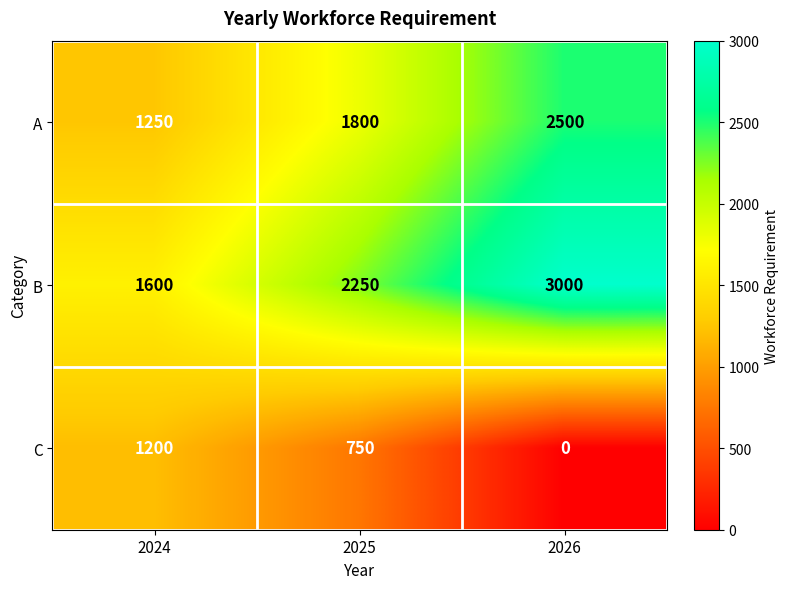

What is the difference between the highest and lowest values at 2025?

1500